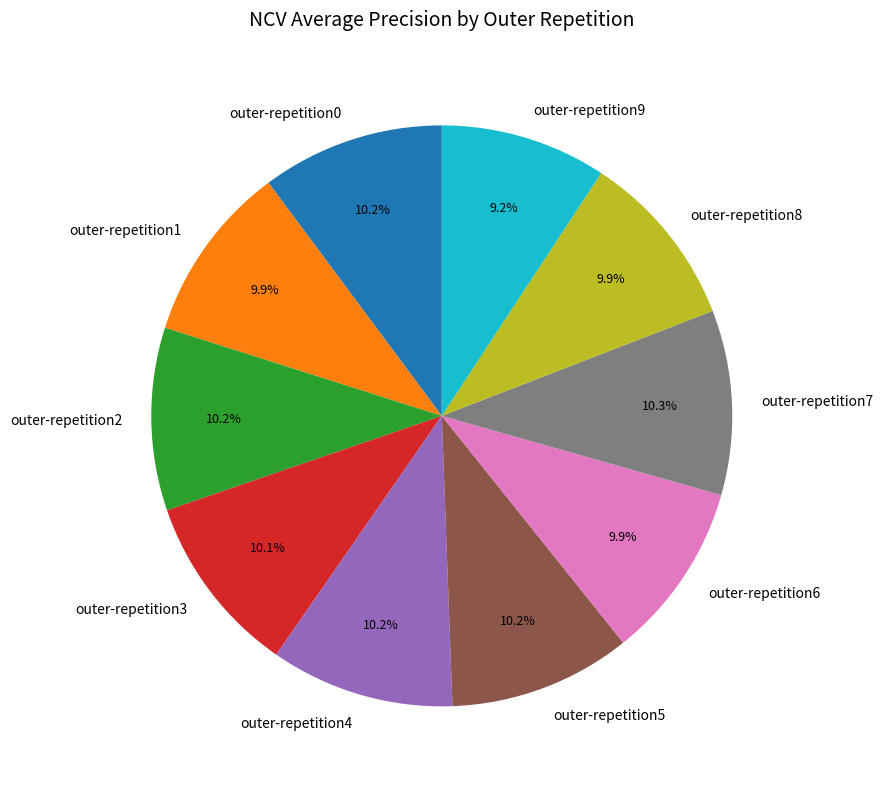

To the nearest percent, what percentage of the pie is outer-repetition8?

10%